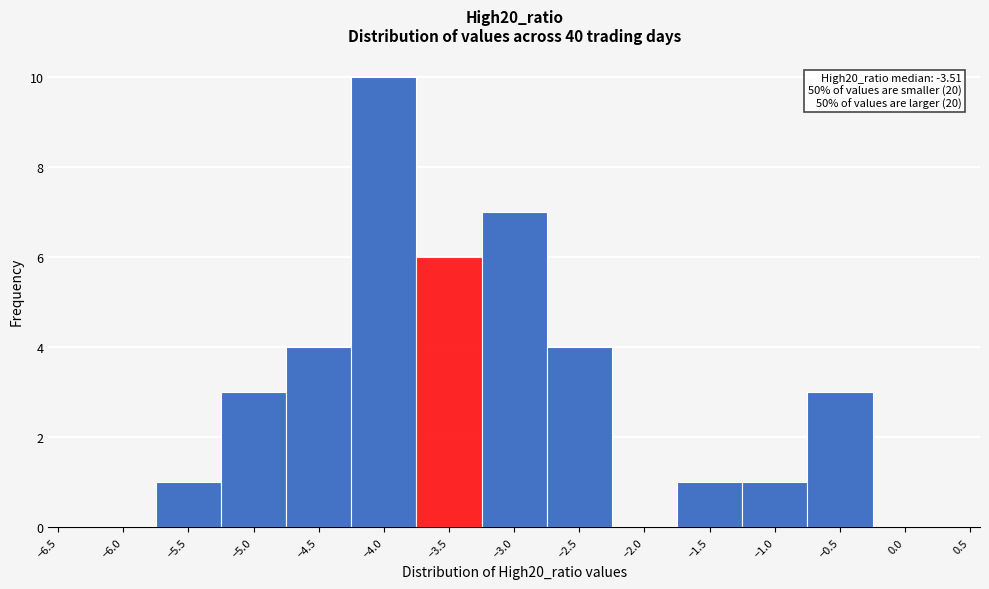

Over which range of the x-axis is the bar tallest?

-4.25 to -3.75